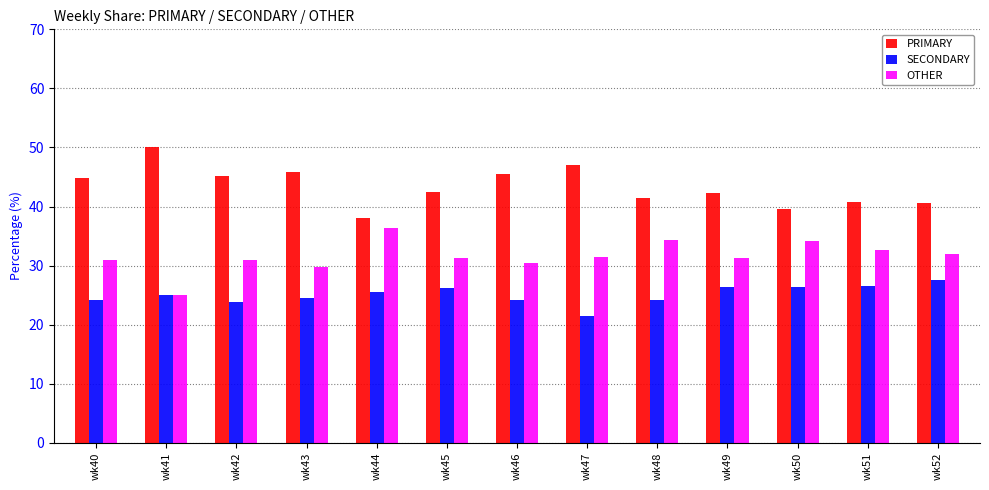

What is the minimum value for PRIMARY?

38.0